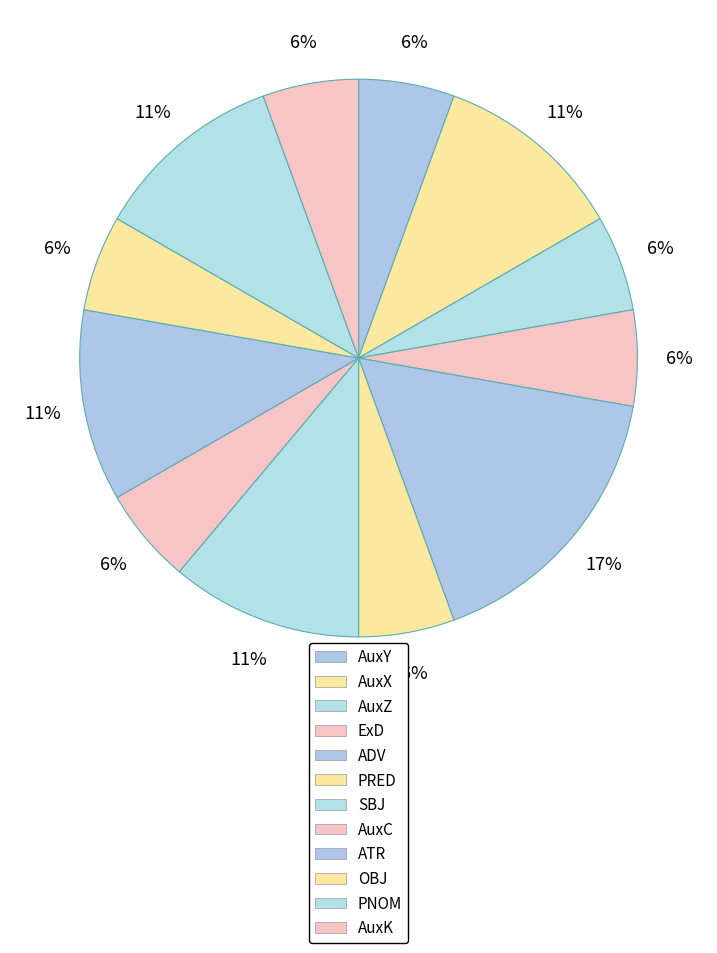

Count the number of slices in the pie.

12